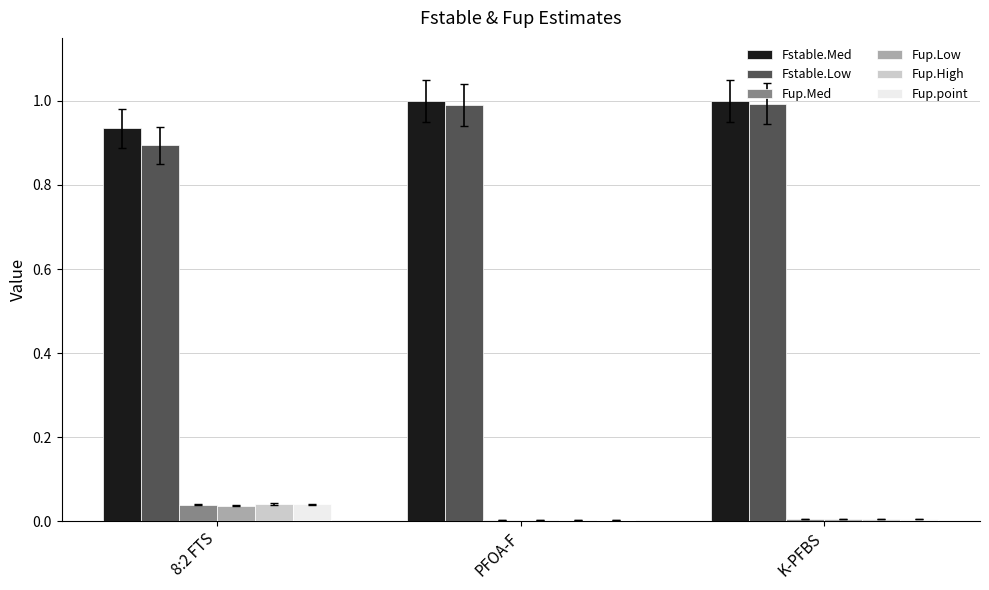

What is the spread (max minus min) of values at K-PFBS?

1.0